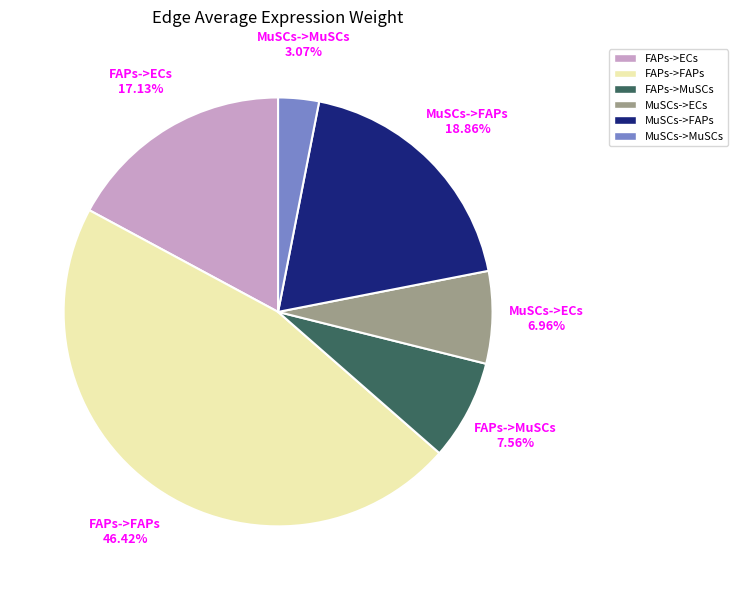

What is the largest slice in the pie chart?

FAPs->FAPs